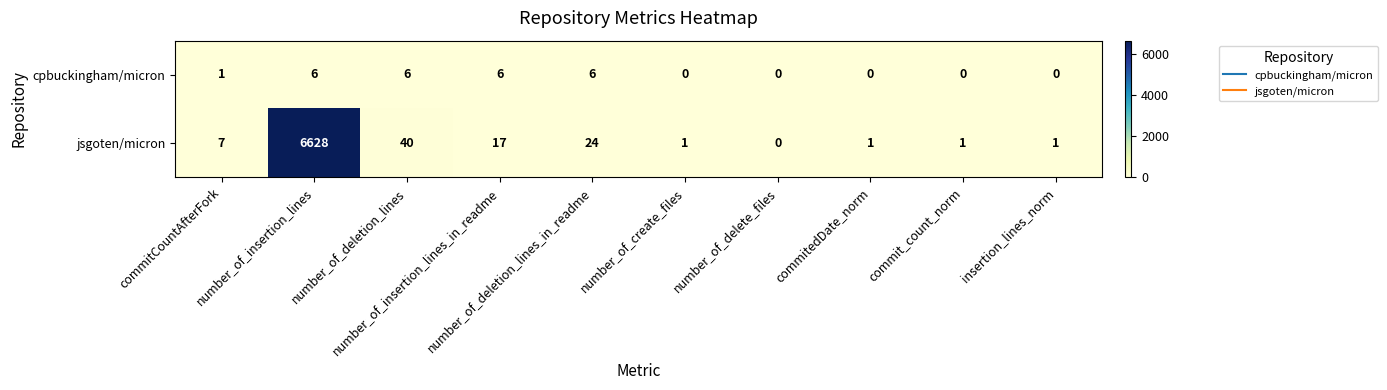

What is the greatest value displayed?

6628